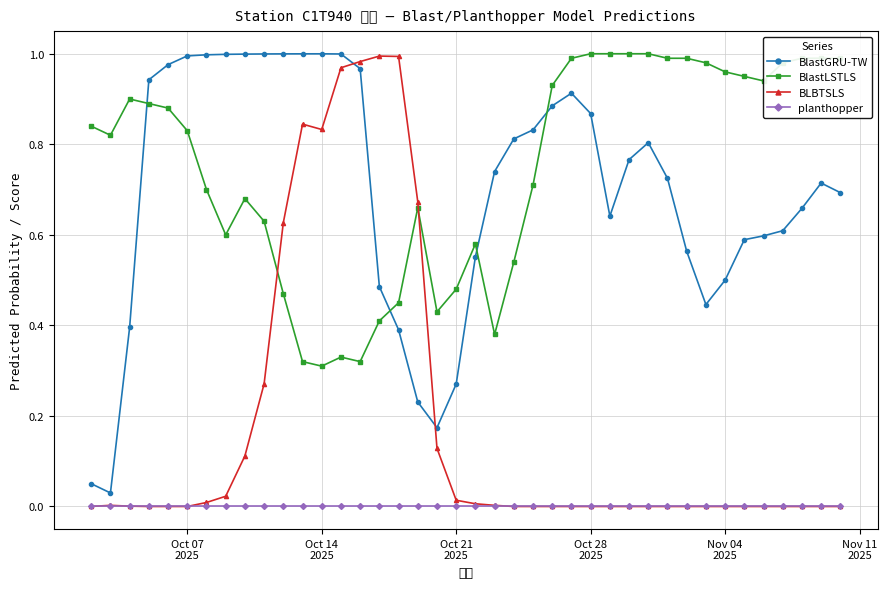

Which series has the largest total across all categories?

BlastLSTLS